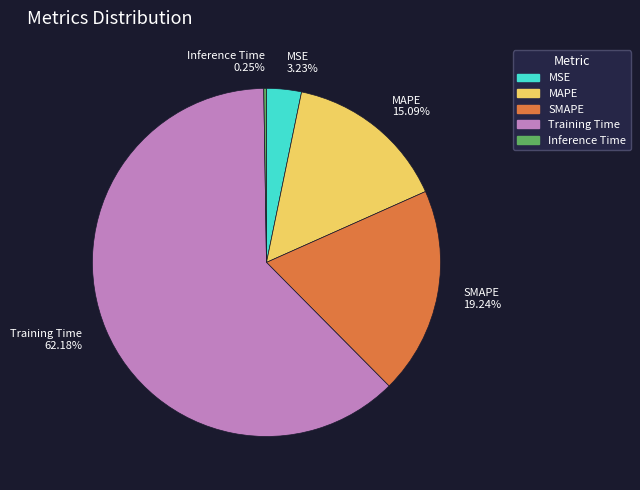

Is there any slice that represents more than half of the pie?

Yes